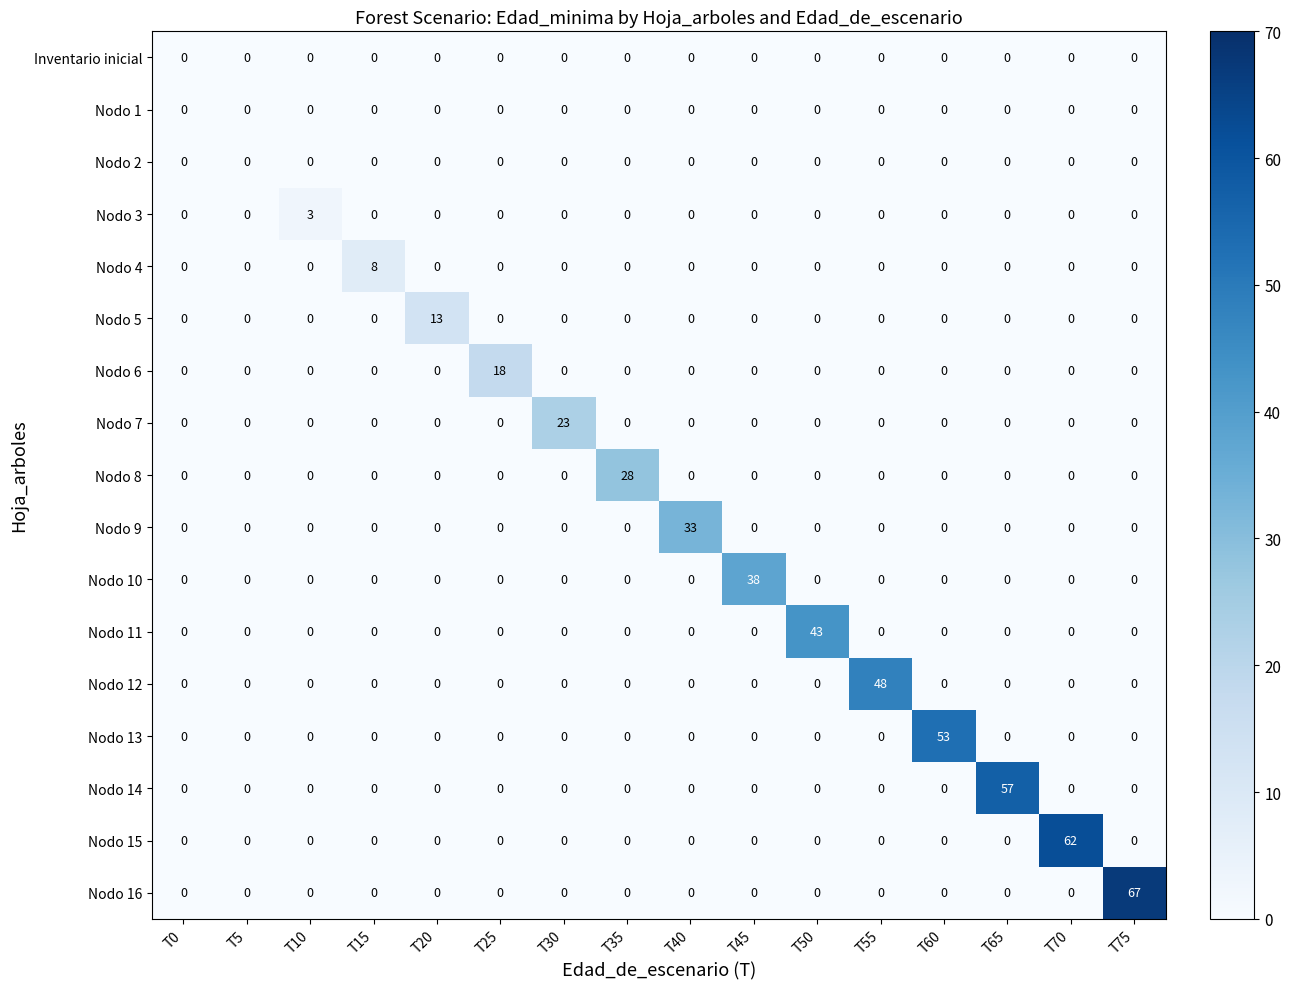

The Nodo 16 series shows 95 at T75. True or false?

False